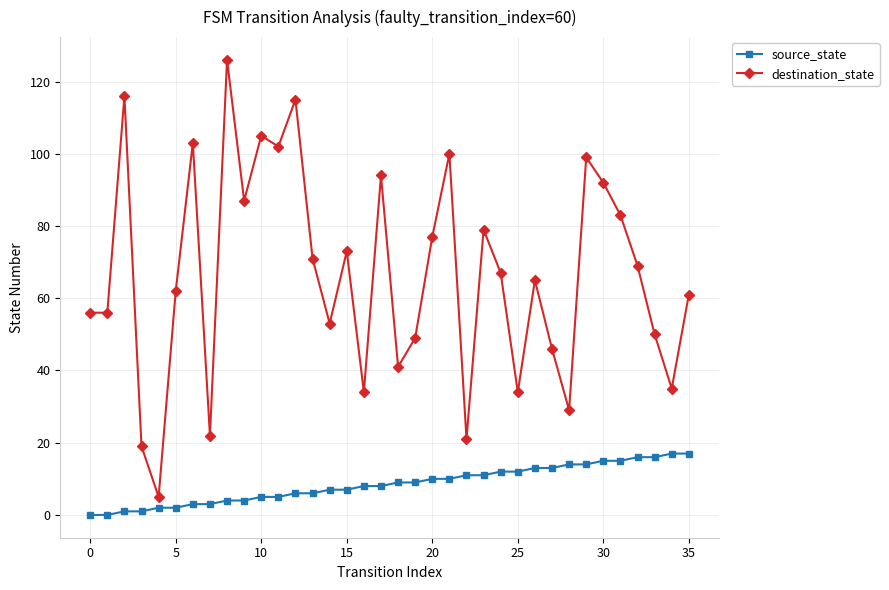

True or false: source_state and destination_state cross at least once.

False